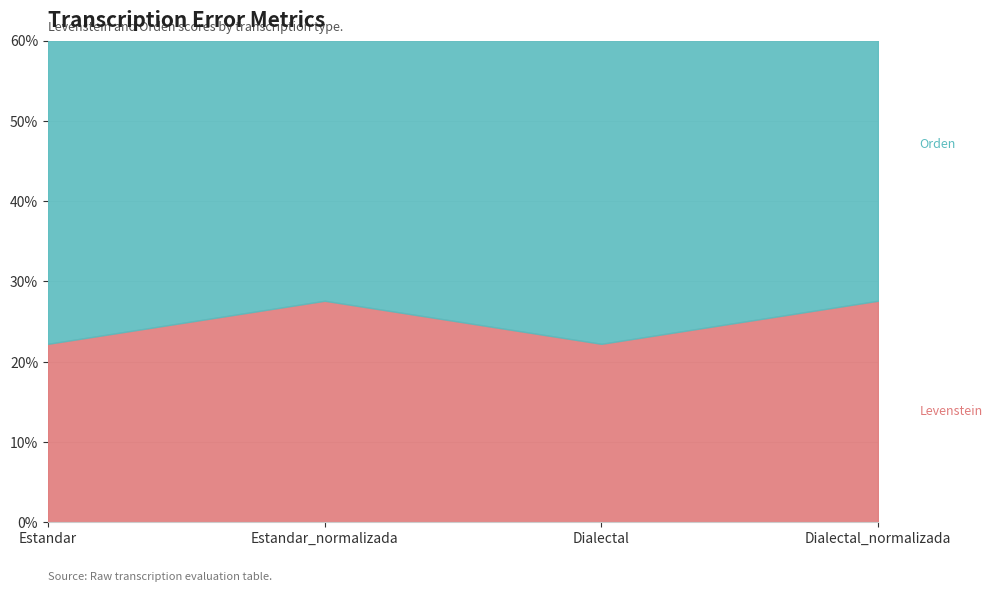

List the labels in order of Orden value, smallest first.

Estandar, Dialectal, Estandar_normalizada, Dialectal_normalizada